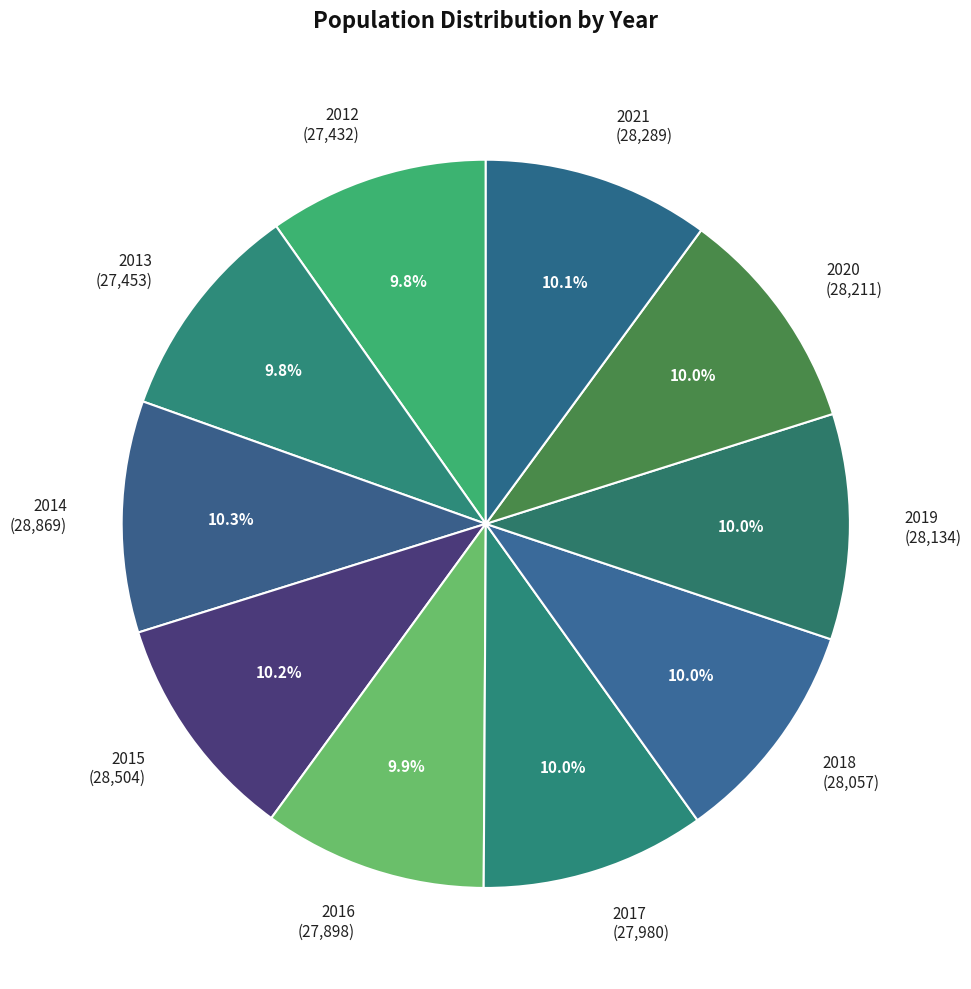

What is the ratio of the value at 2017 to the value at 2012?

1.0